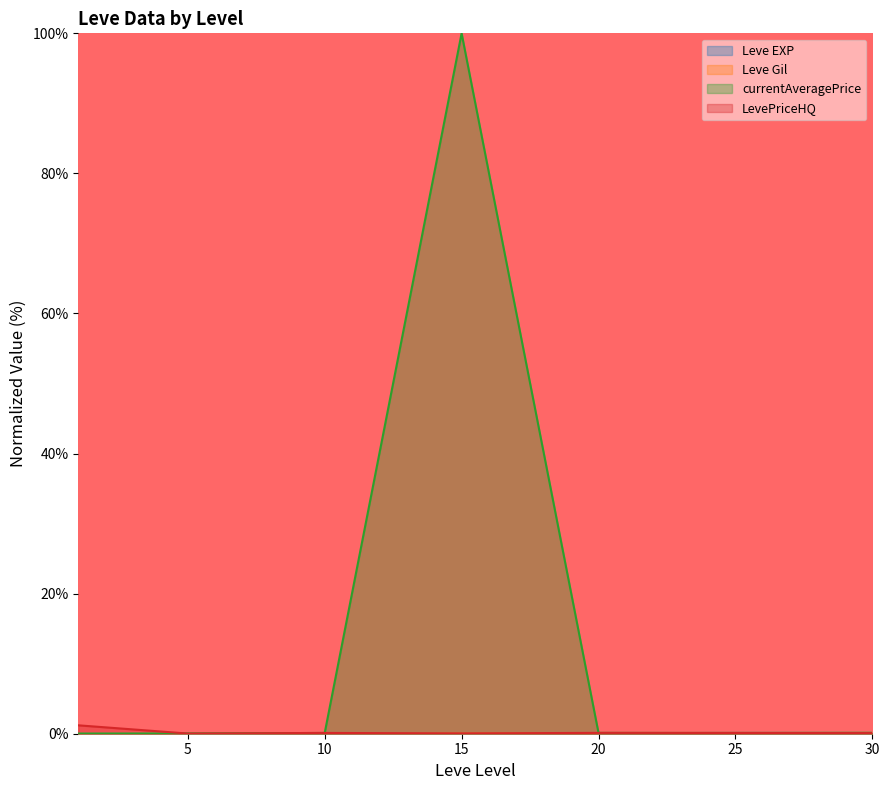

True or false: LevePriceHQ has more than 0 interior local peaks.

True